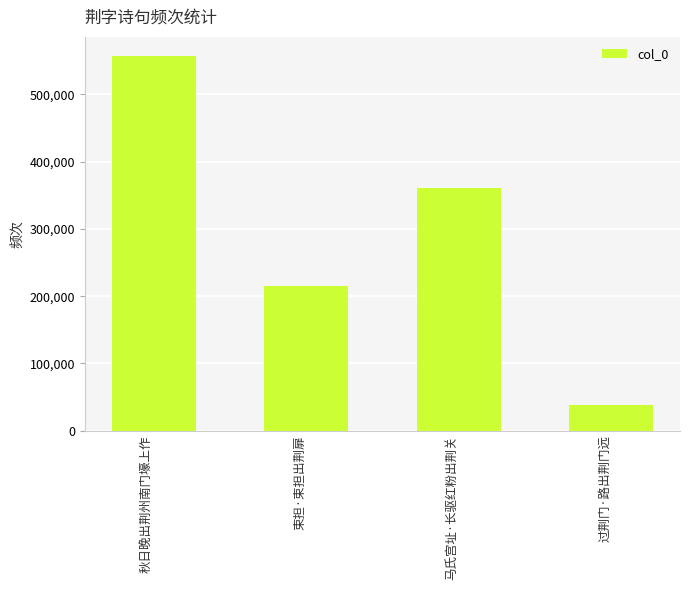

Reading left to right, what are all the values shown in this chart?

557632	214414	360223	37803